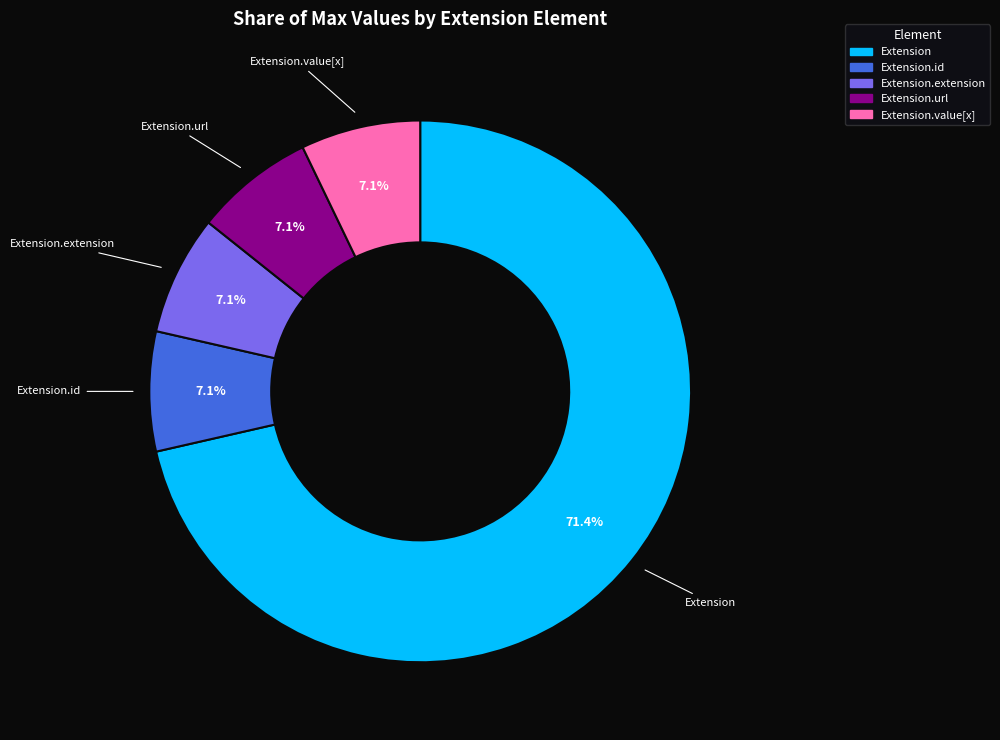

Is there any slice that represents more than half of the pie?

Yes